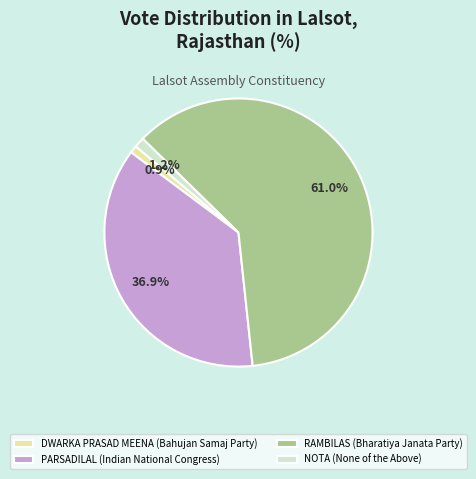

Combined, what portion of the pie is NOTA and DWARKA PRASAD MEENA?

2.1%